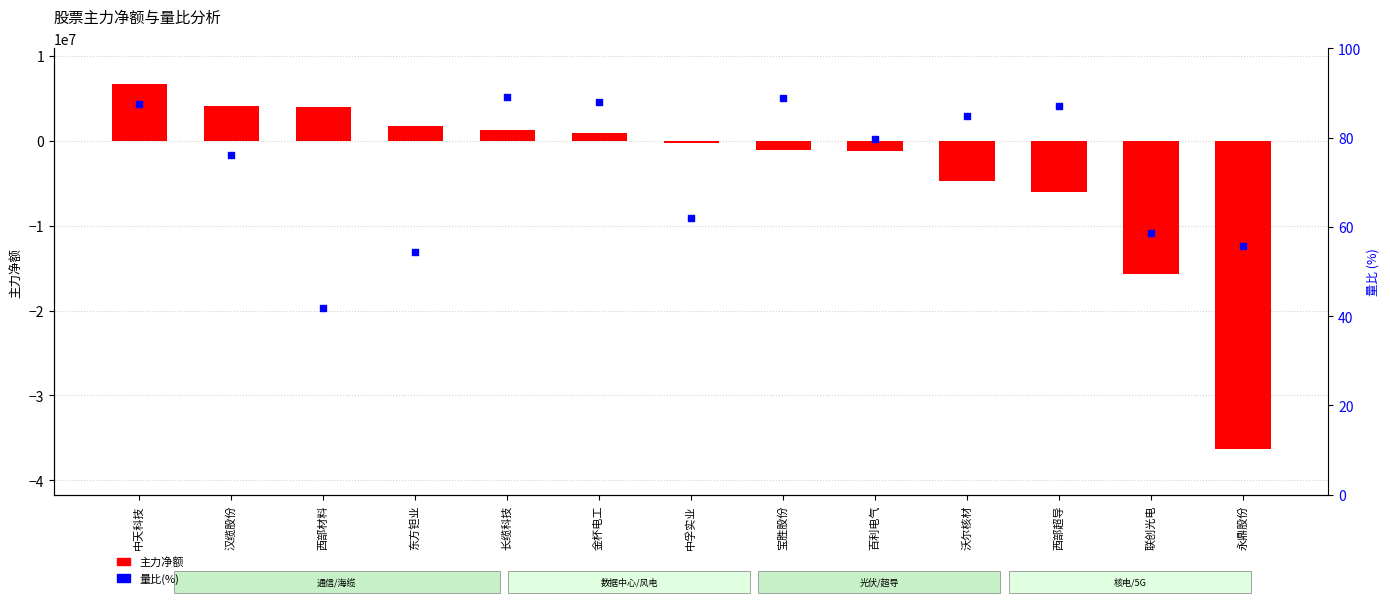

Which series has the widest spread of Y values?

主力净额